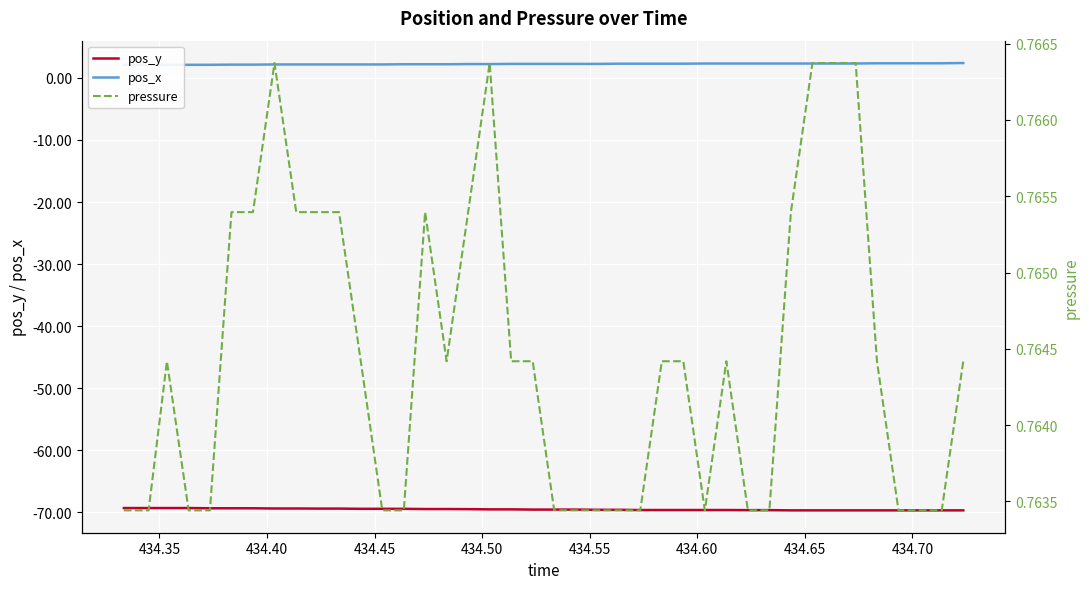

Which series has the largest total across all categories?

pos_x